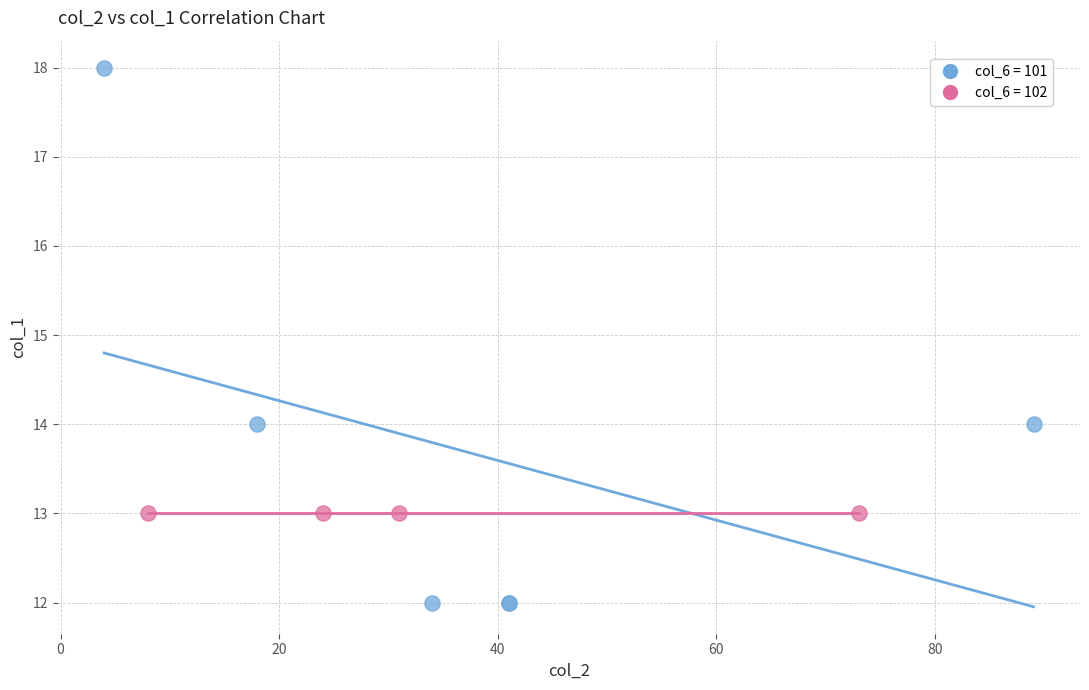

Which series contains the lowest Y value?

col_6 = 101